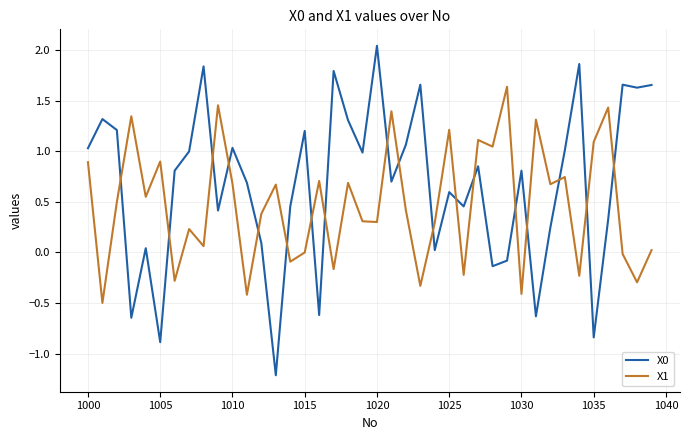

True or false: X1 has more than 1 points higher than both neighbors.

True